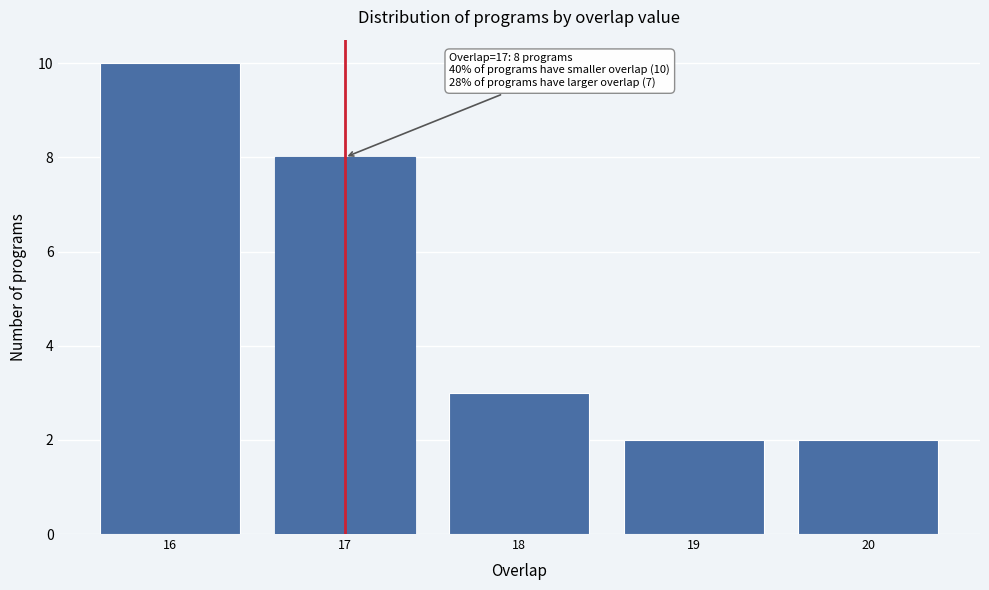

Reading left to right, what are all the values shown in this chart?

16=10	17=8	18=3	19=2	20=2